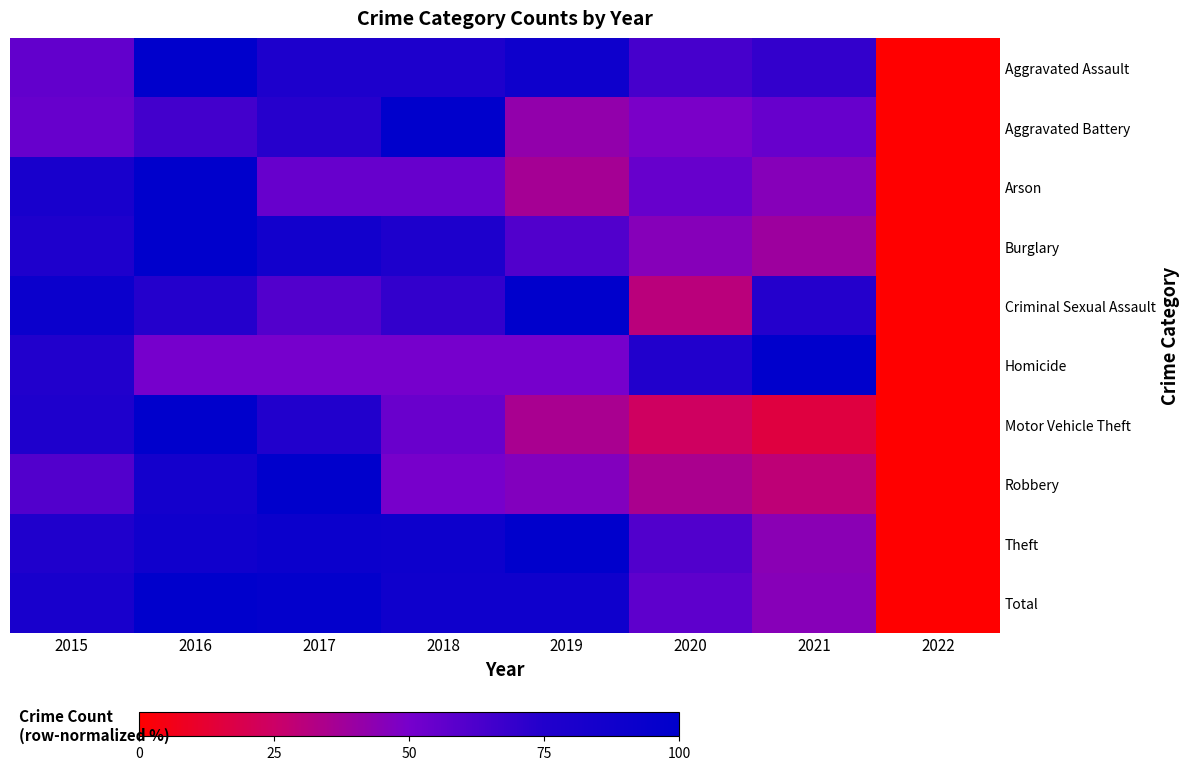

Reading left to right, transcribe all the data shown in this chart.

Aggravated Assault: 2015=56.2	2016=100.0	2017=78.1	2018=78.1	2019=89.0	2020=64.4	2021=69.9	2022=0.0
Aggravated Battery: 2015=54.4	2016=64.9	2017=73.7	2018=100.0	2019=42.1	2020=49.1	2021=54.4	2022=0.0
Arson: 2015=81.8	2016=100.0	2017=54.5	2018=54.5	2019=36.4	2020=54.5	2021=45.5	2022=0.0
Burglary: 2015=77.0	2016=100.0	2017=86.6	2018=77.9	2019=61.3	2020=45.6	2021=38.7	2022=0.0
Criminal Sexual Assault: 2015=91.3	2016=73.9	2017=60.9	2018=69.6	2019=100.0	2020=30.4	2021=73.9	2022=0.0
Homicide: 2015=75.0	2016=50.0	2017=50.0	2018=50.0	2019=50.0	2020=75.0	2021=100.0	2022=0.0
Motor Vehicle Theft: 2015=77.6	2016=100.0	2017=75.7	2018=54.3	2019=35.2	2020=23.8	2021=15.7	2022=0.0
Robbery: 2015=60.9	2016=85.1	2017=100.0	2018=49.7	2019=46.6	2020=34.8	2021=29.2	2022=0.0
Theft: 2015=76.8	2016=87.9	2017=91.6	2018=89.8	2019=100.0	2020=61.1	2021=44.2	2022=0.0
Total: 2015=82.2	2016=100.0	2017=97.6	2018=88.4	2019=88.4	2020=57.3	2021=45.1	2022=0.0